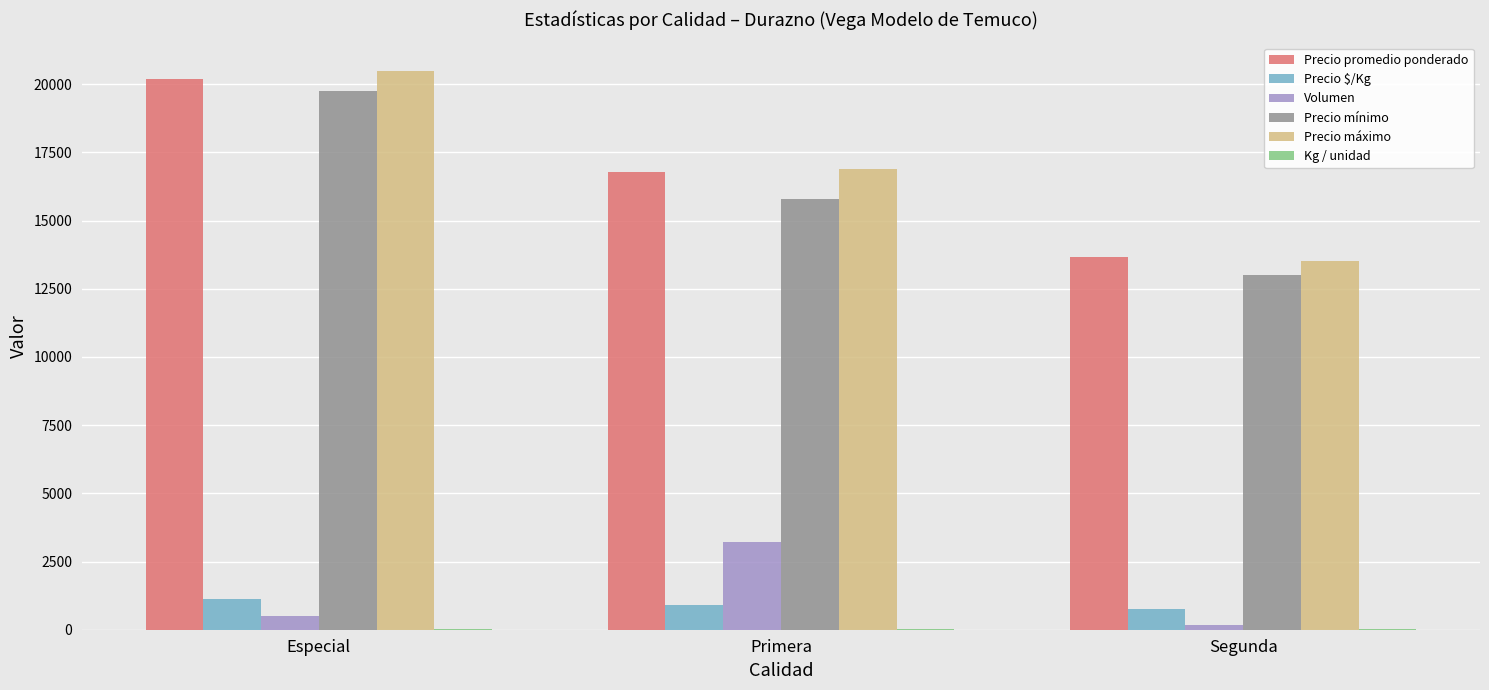

What is the sum of all Precio $/Kg values?

2799